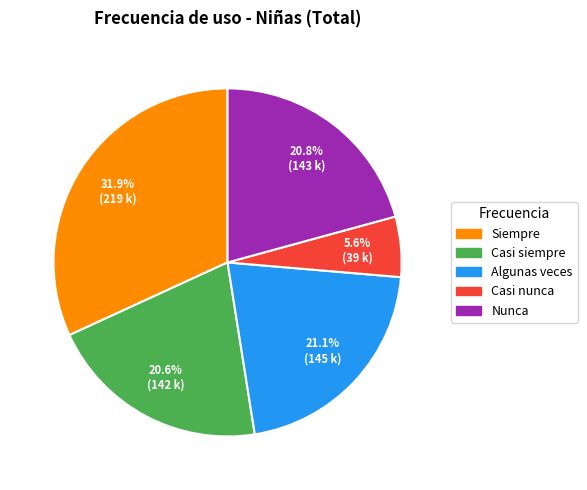

Between Siempre and Casi siempre, which is larger?

Siempre